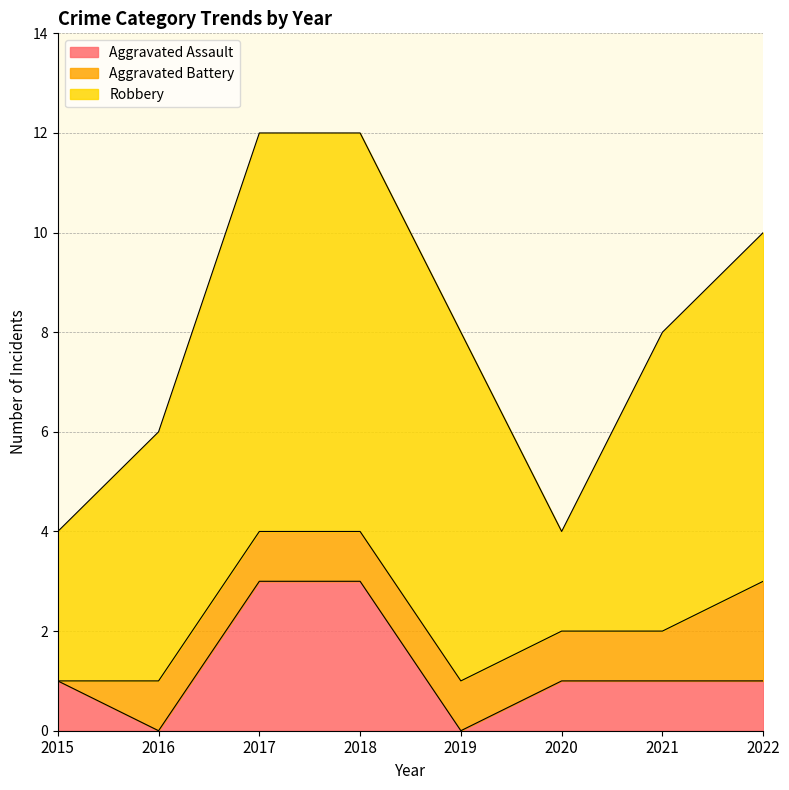

What is the value of the Aggravated Assault point at the 3rd from the left?

3